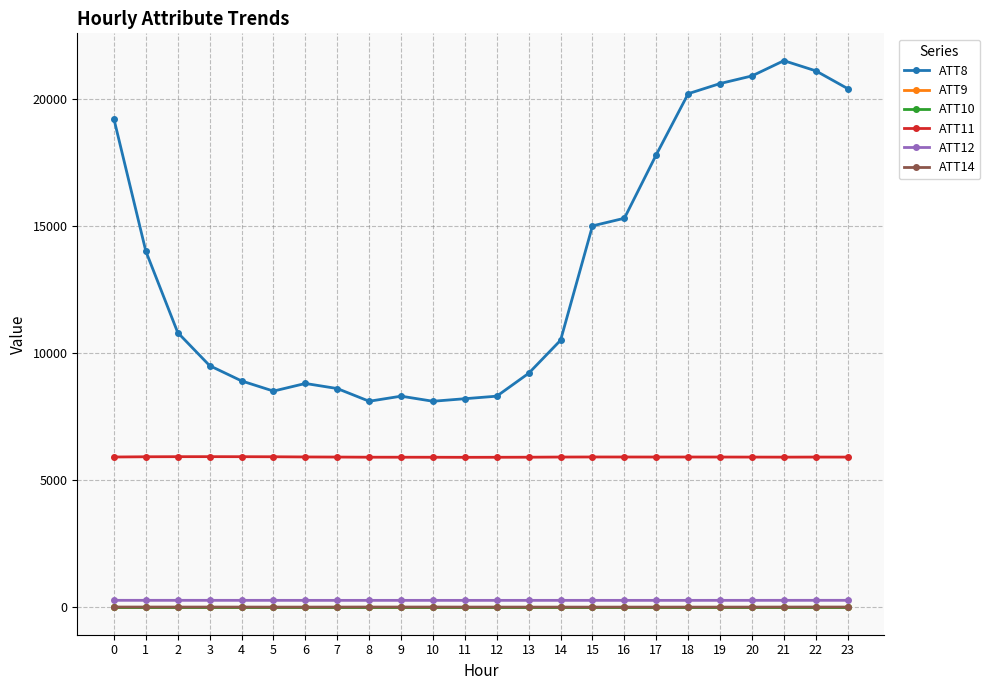

What is the approximate value of ATT14 at 2?

3.6